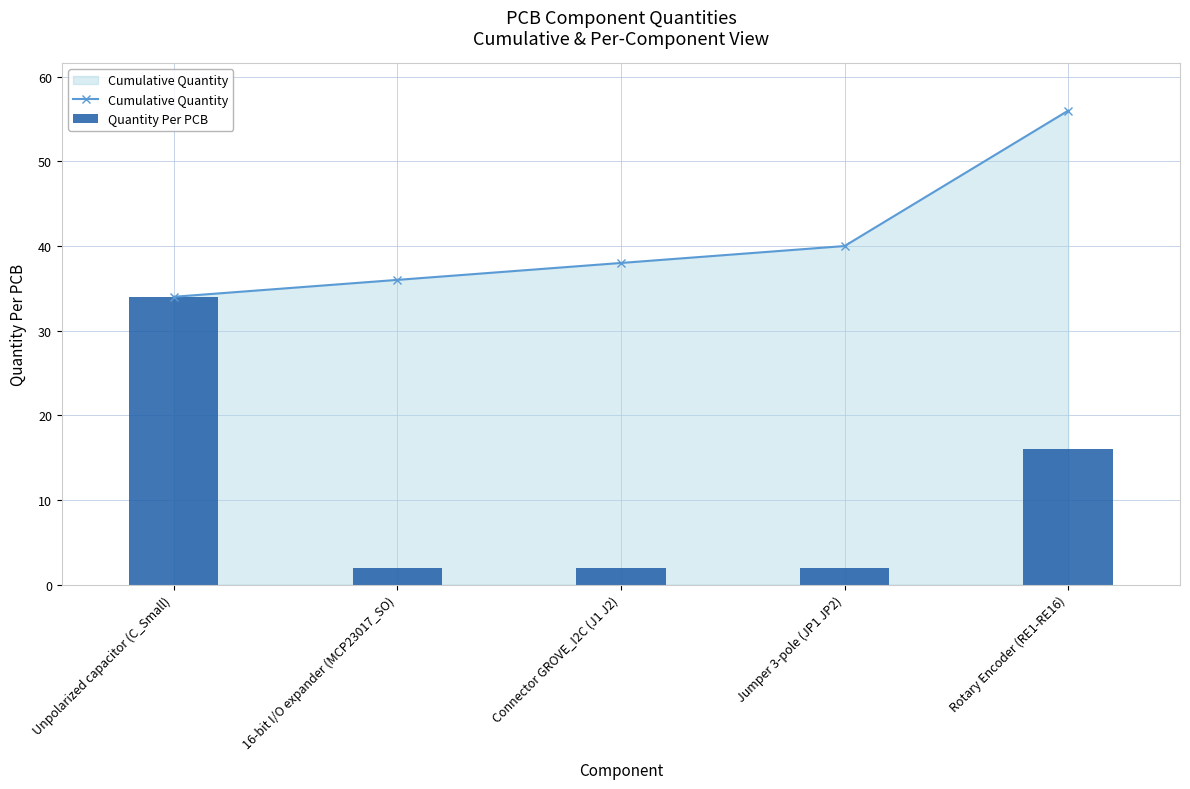

What is the label of the 5th bar from the left?

Rotary Encoder (RE1-RE16)